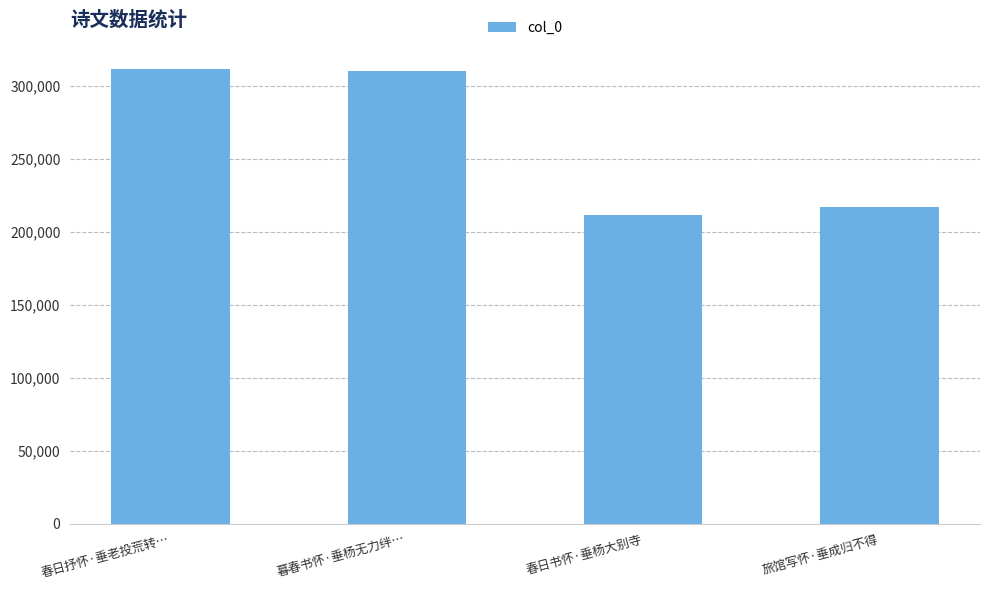

What position from the left is 旅馆写怀·垂成归不得?

4